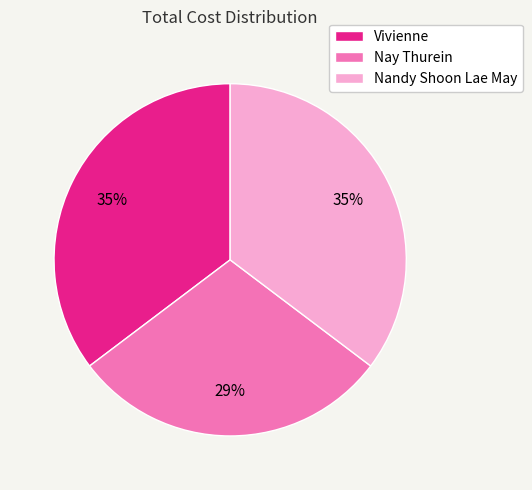

To the nearest percent, what portion does Nay Thurein represent?

29%